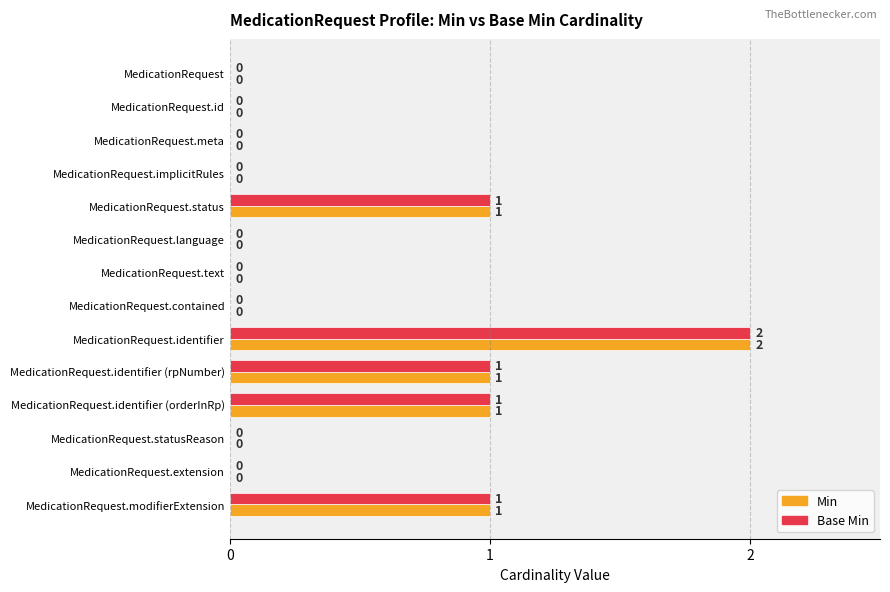

What are all the series names shown in the legend?

Min, Base Min